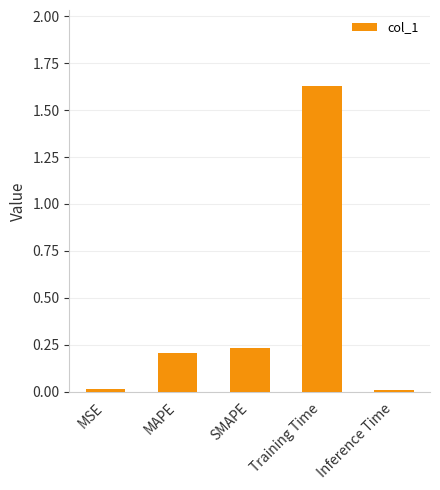

The chart shows a value of 0.3 at MAPE. True or false?

False